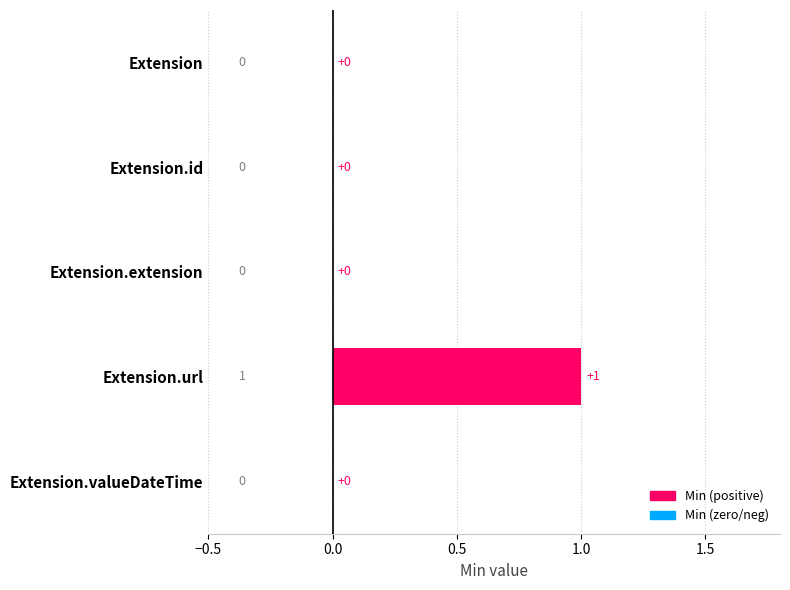

Which category has the highest value across all series?

Extension.url